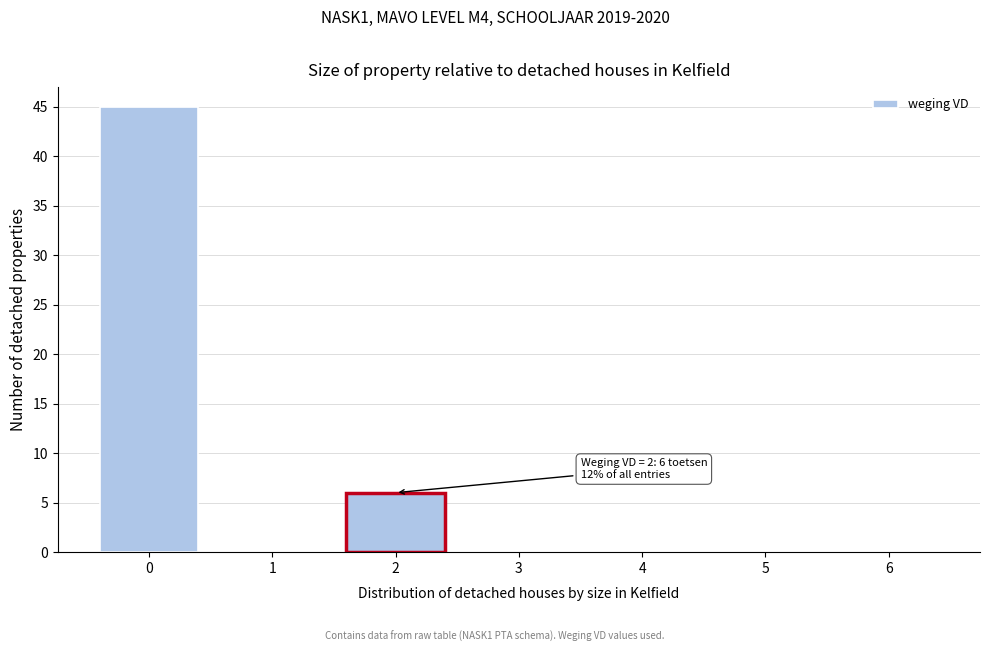

Reading left to right, list all the values displayed in this chart.

0=45	1=0	2=6	3=0	4=0	5=0	6=0